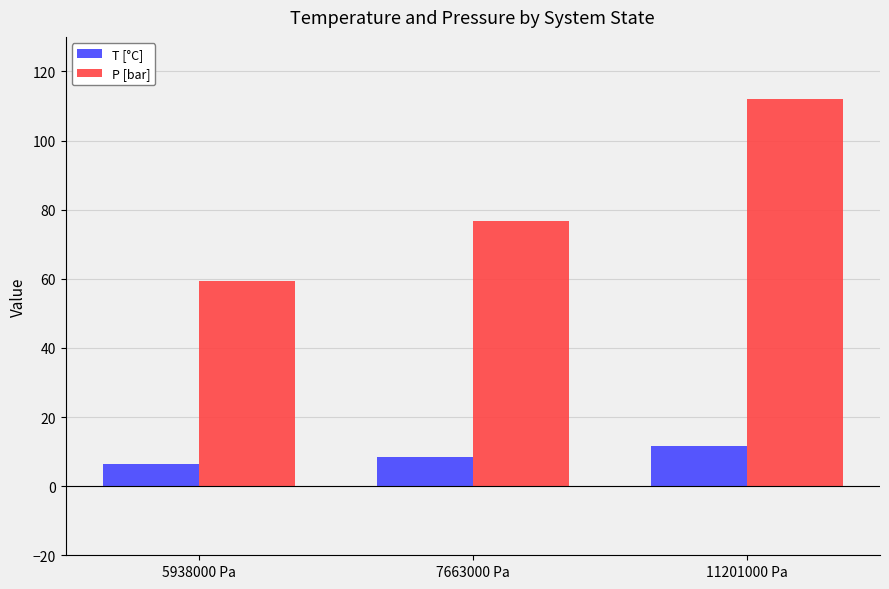

How many distinct data groups are displayed?

2